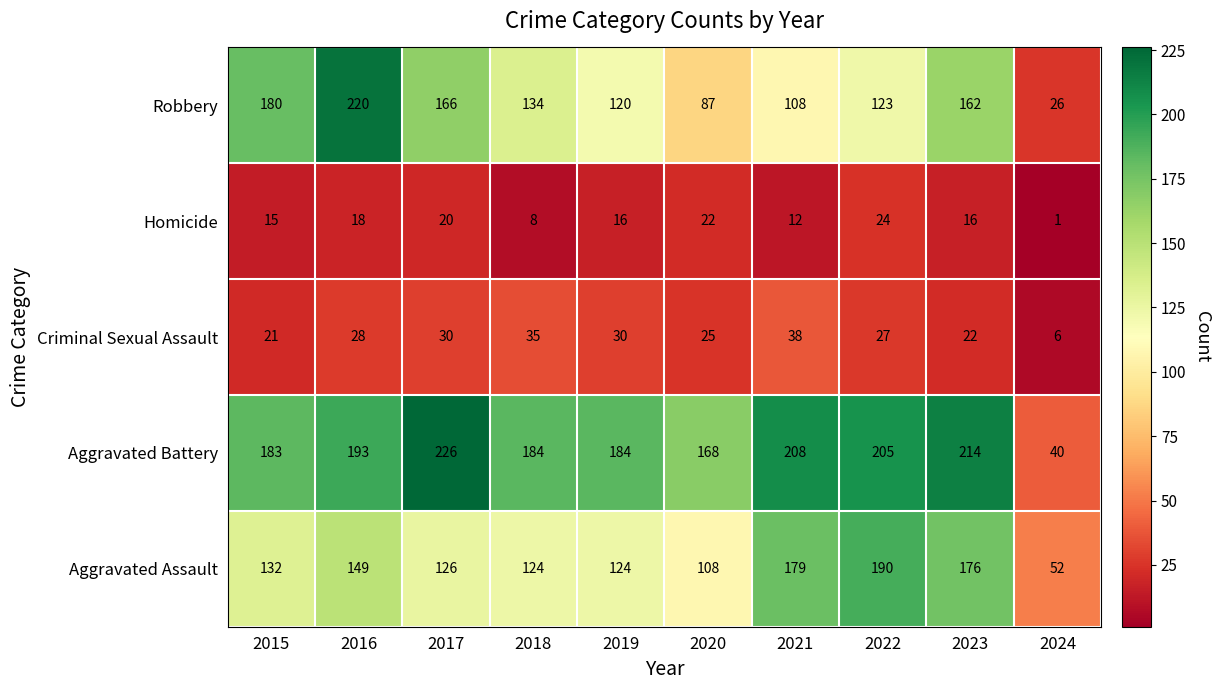

What is the approximate value of Homicide at 2021, to the nearest 10?

10